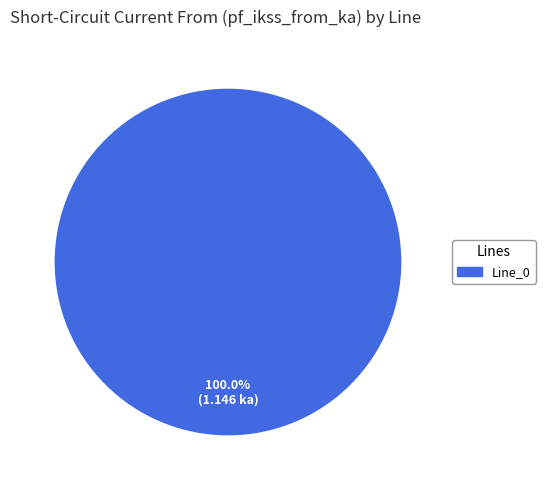

Count the number of slices in the pie.

1